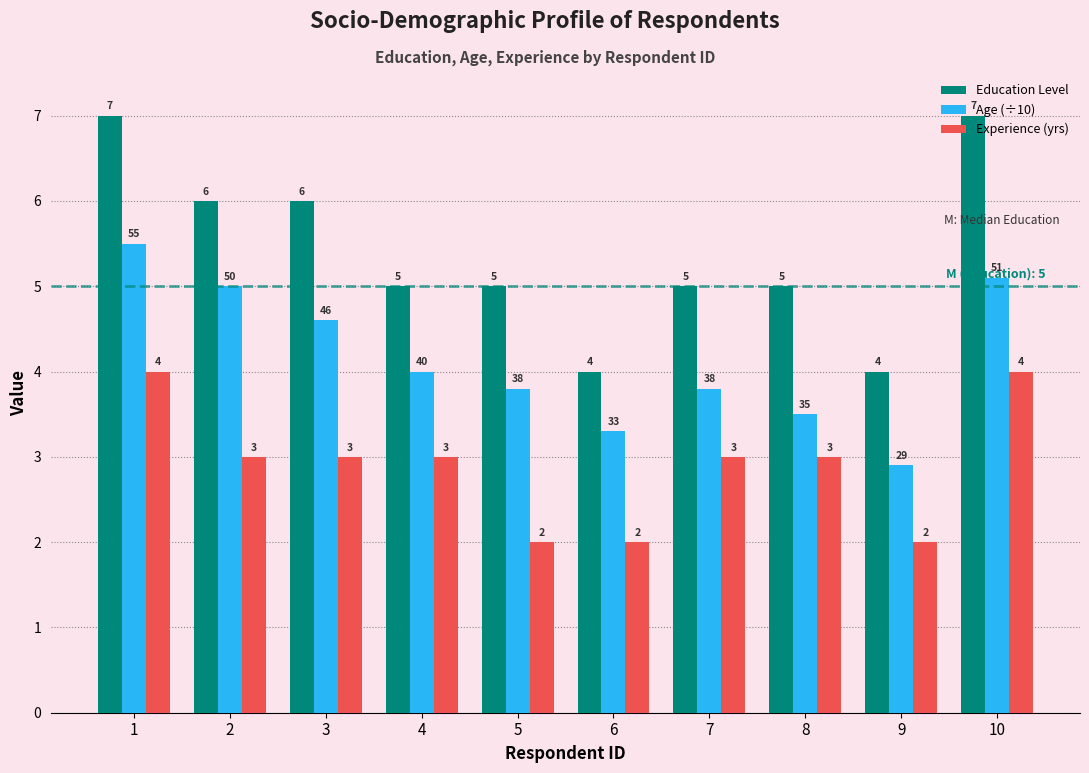

What is the sum of all Education Level values?

54.0